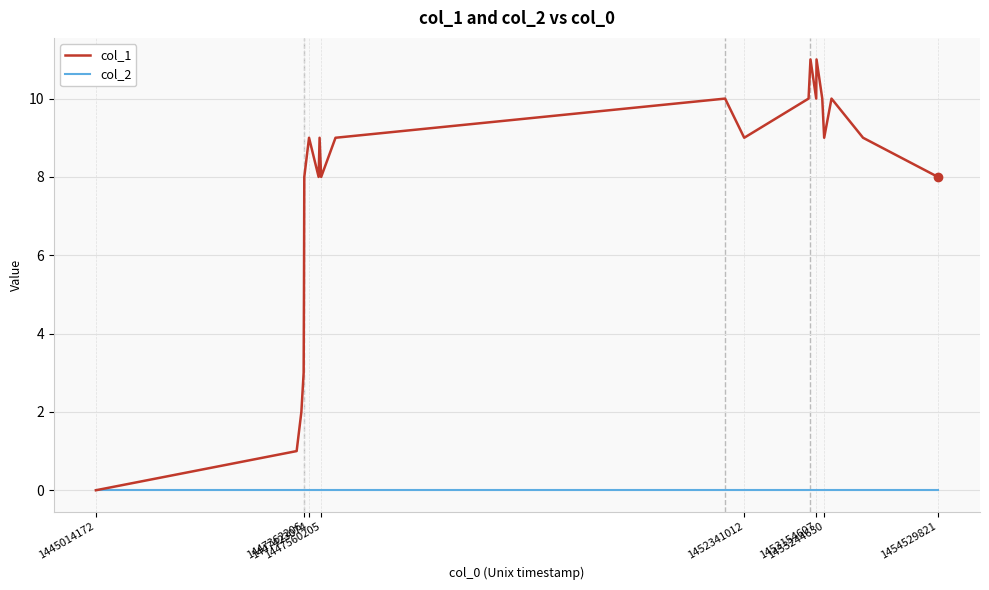

Rank the series by their maximum value, from lowest to highest.

col_2, col_1